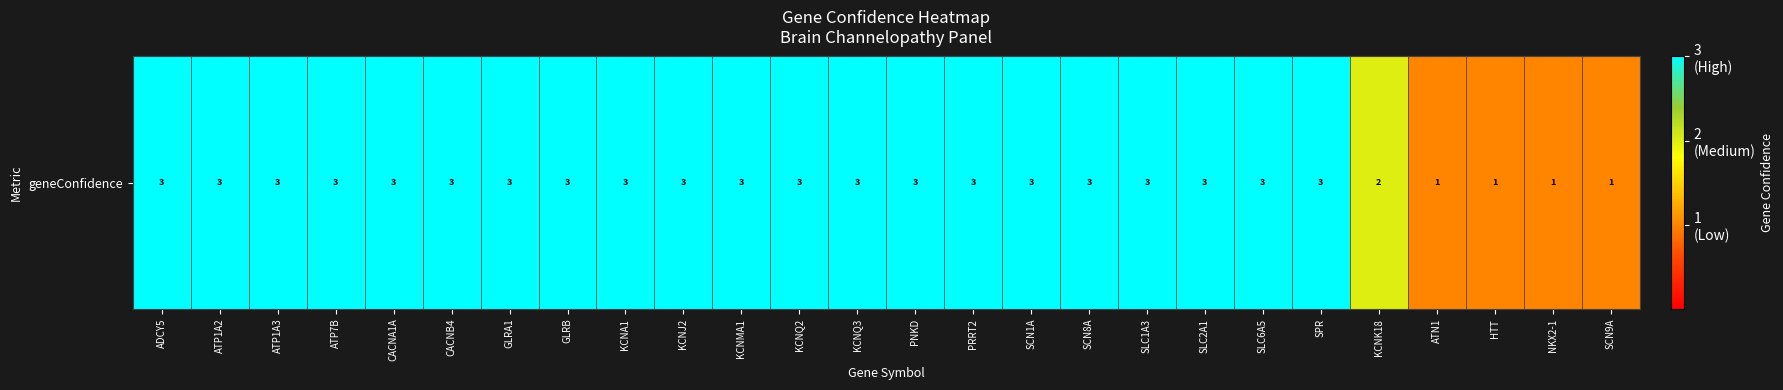

At which label is the value closest to 2?

KCNK18